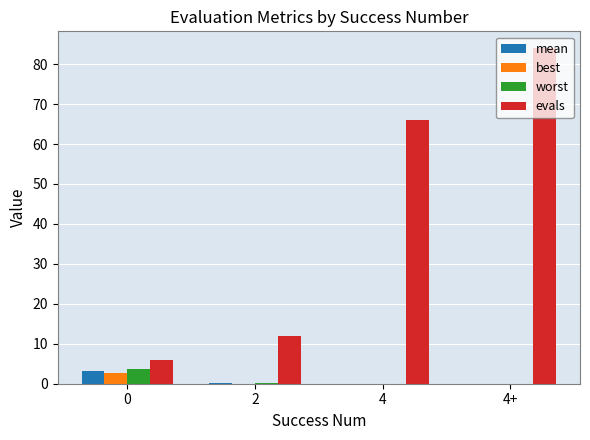

How many series are shown in this chart?

4